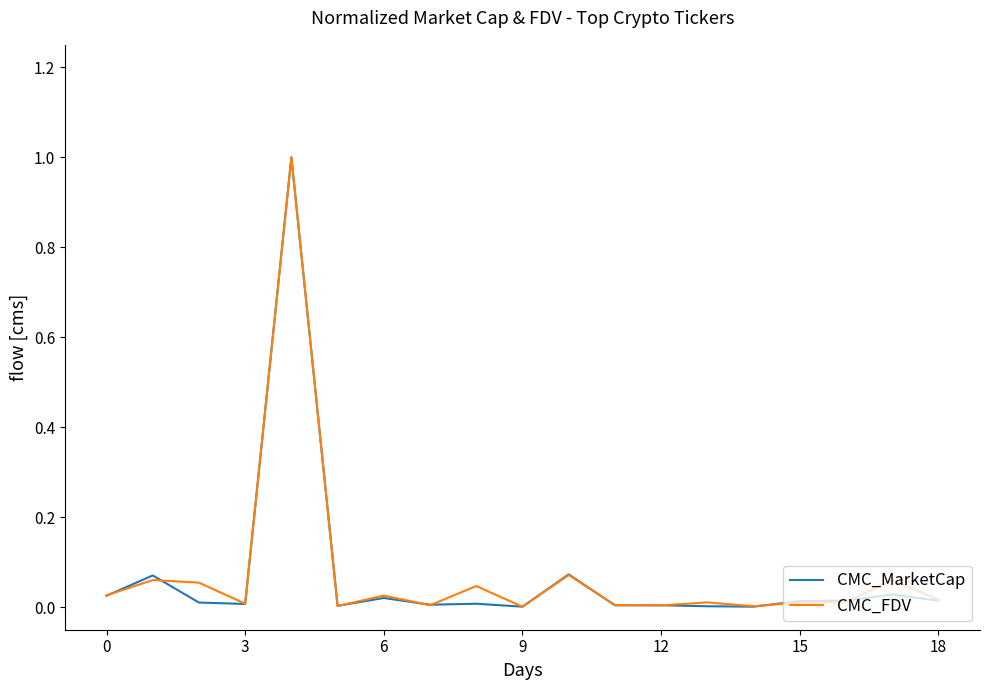

In CMC_MarketCap, how many points are lower than both neighbors (excluding endpoints)?

6